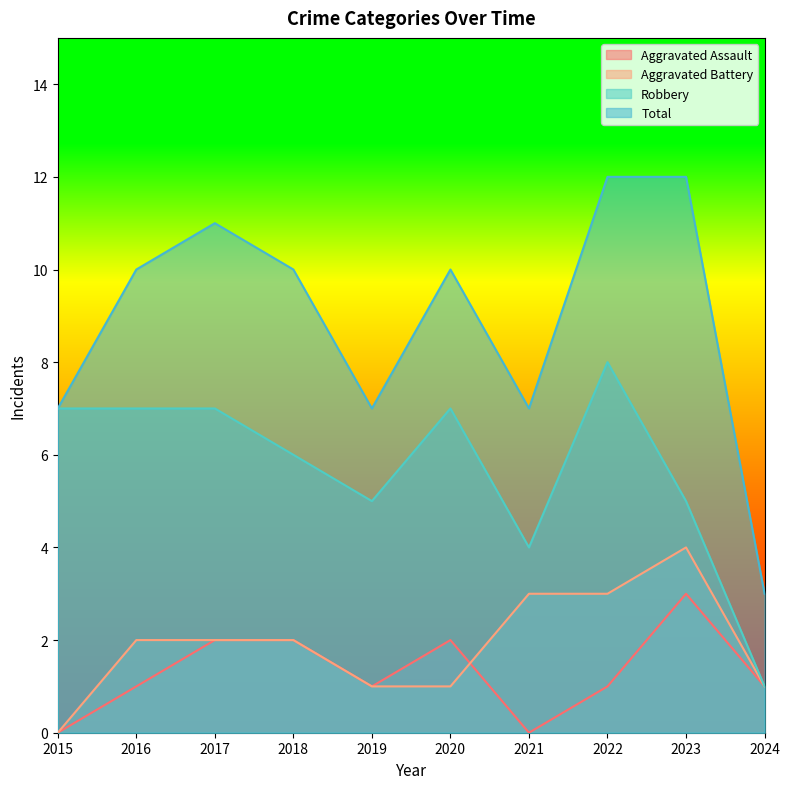

The value of Total at 2022 is 8. True or false?

False